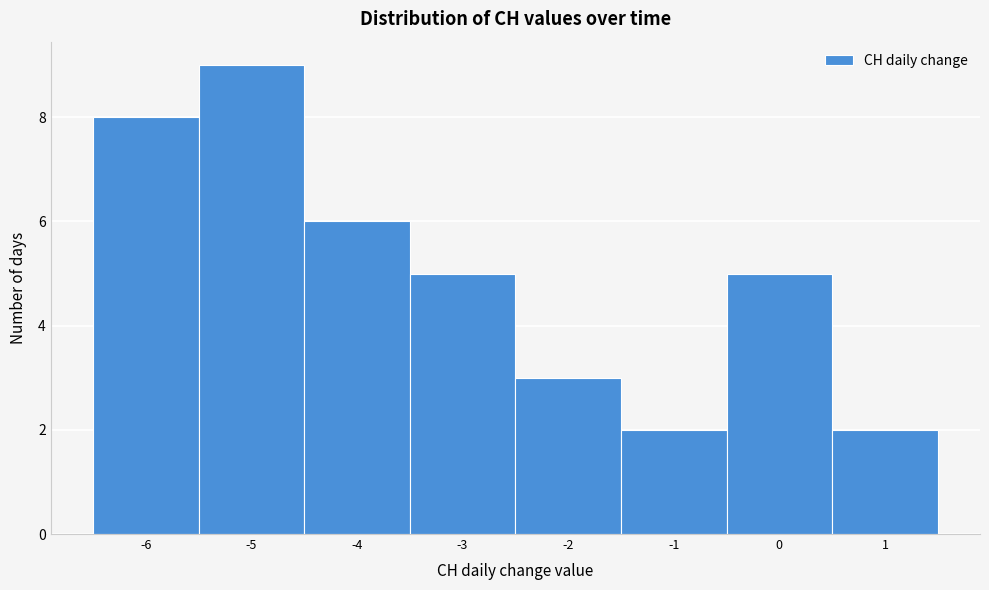

Reading left to right, transcribe this chart: for each bar, give the range it covers on the x-axis and its height. The values are not printed on the chart, so give them approximately, as read against the axis.

-6.5 to -5.5: 8
-5.5 to -4.5: 9
-4.5 to -3.5: 6
-3.5 to -2.5: 5
-2.5 to -1.5: 3
-1.5 to -0.5: 2
-0.5 to 0.5: 5
0.5 to 1.5: 2